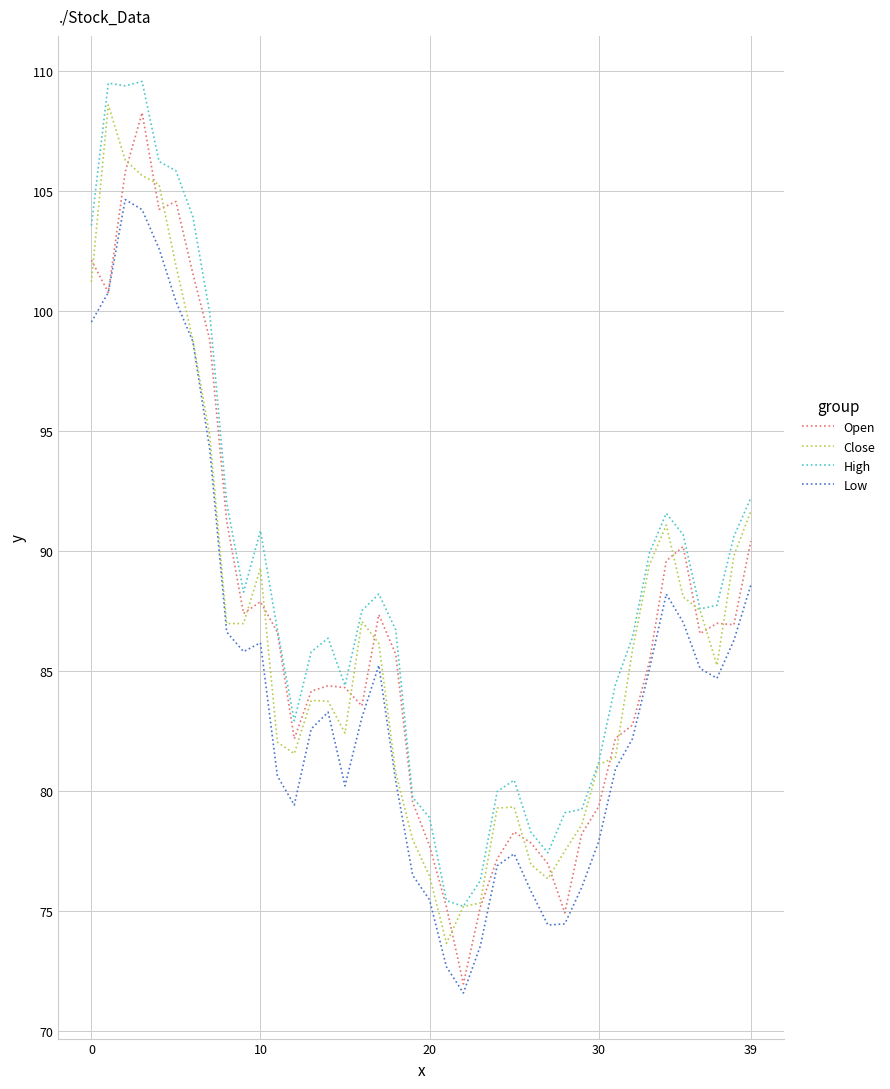

True or false: High and Low intersect in this chart.

False